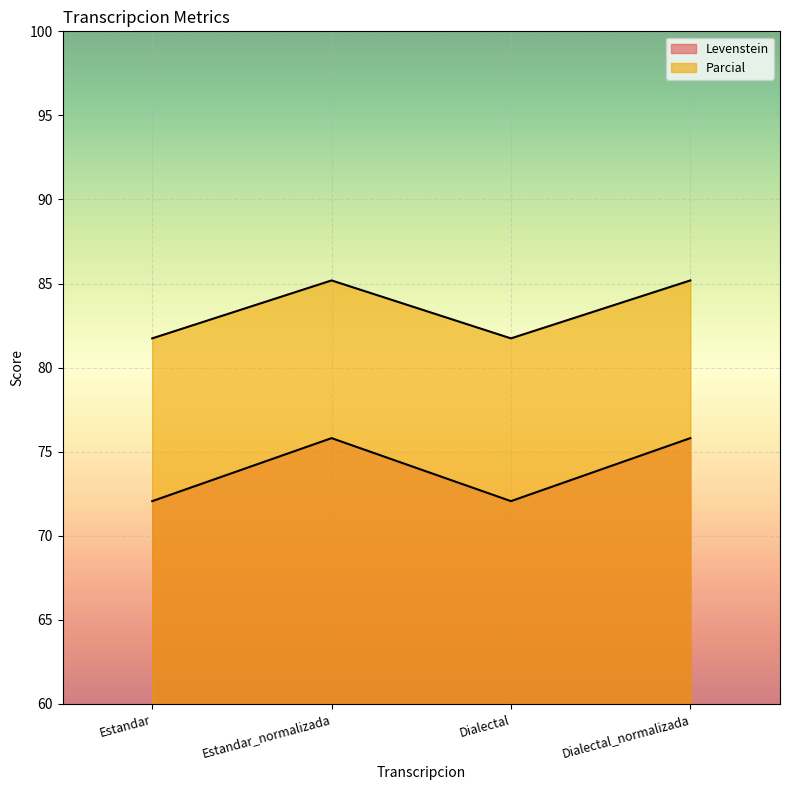

What is the spread (max minus min) of values at Estandar?

9.7